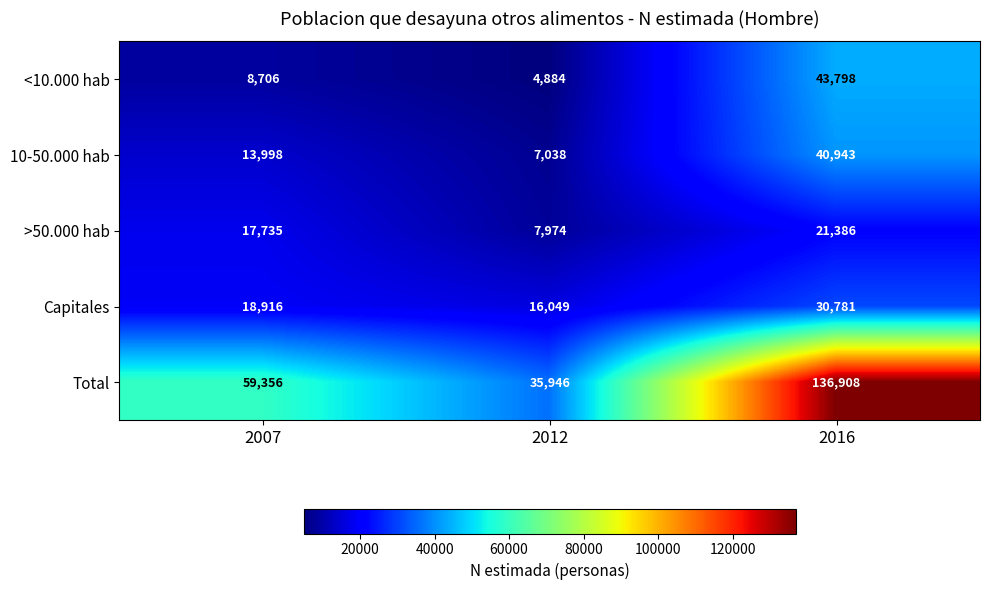

What is the difference between the 10-50.000 hab values at 2012 and 2016?

33905